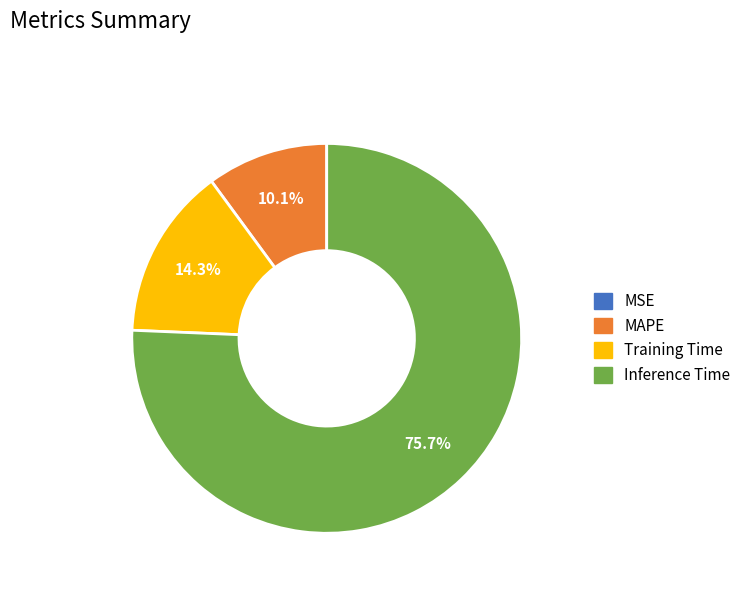

To the nearest percent, what portion does Inference Time represent?

76%